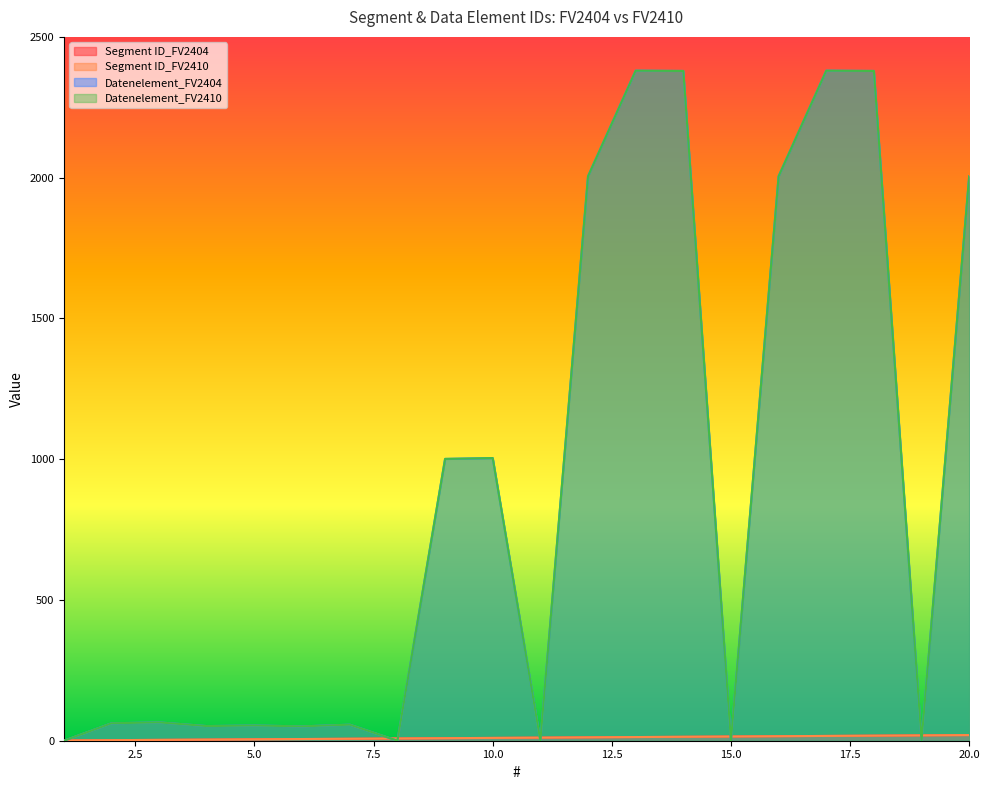

True or false: Datenelement_FV2410 has more than 2 interior local peaks.

True